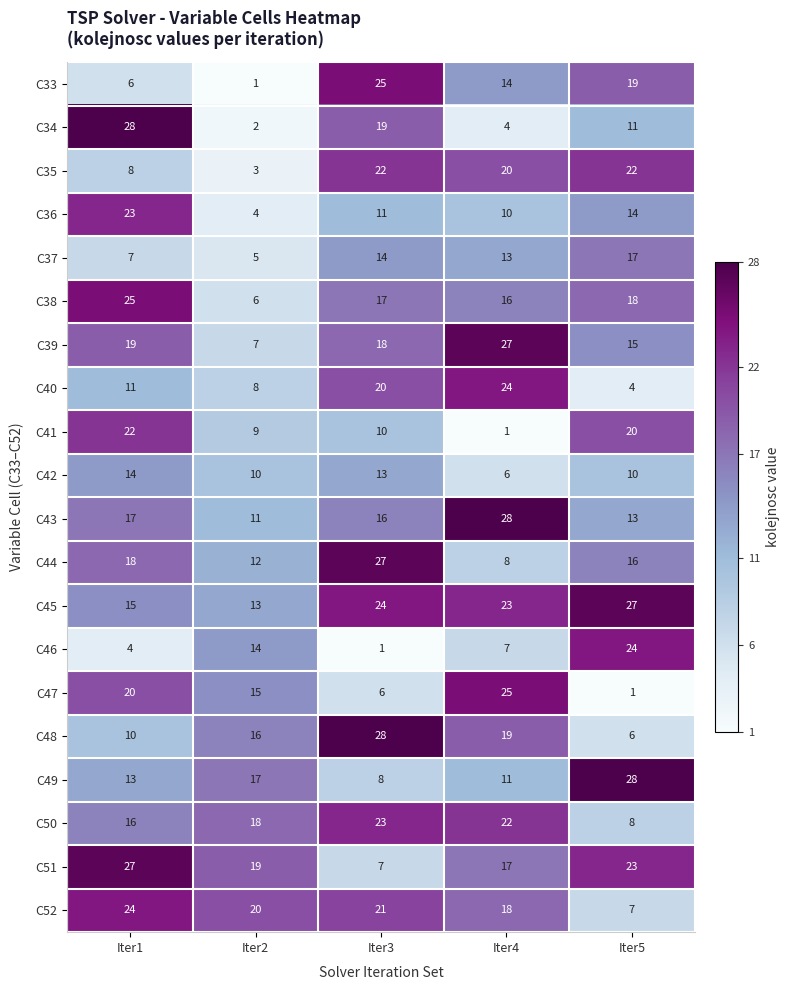

Which category has the highest value in the C43 series?

Iter4